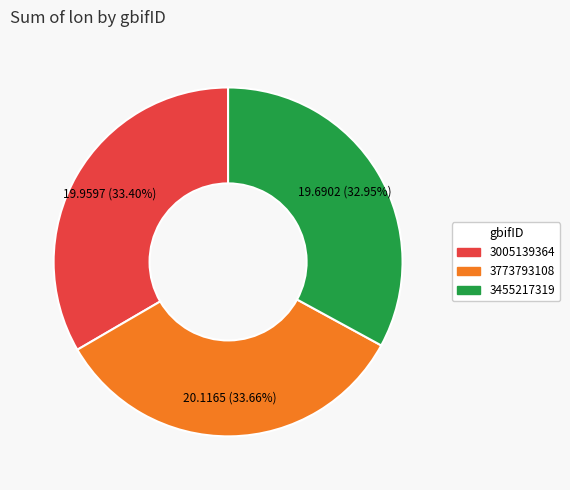

To the nearest percent, what is the average slice percentage?

33%